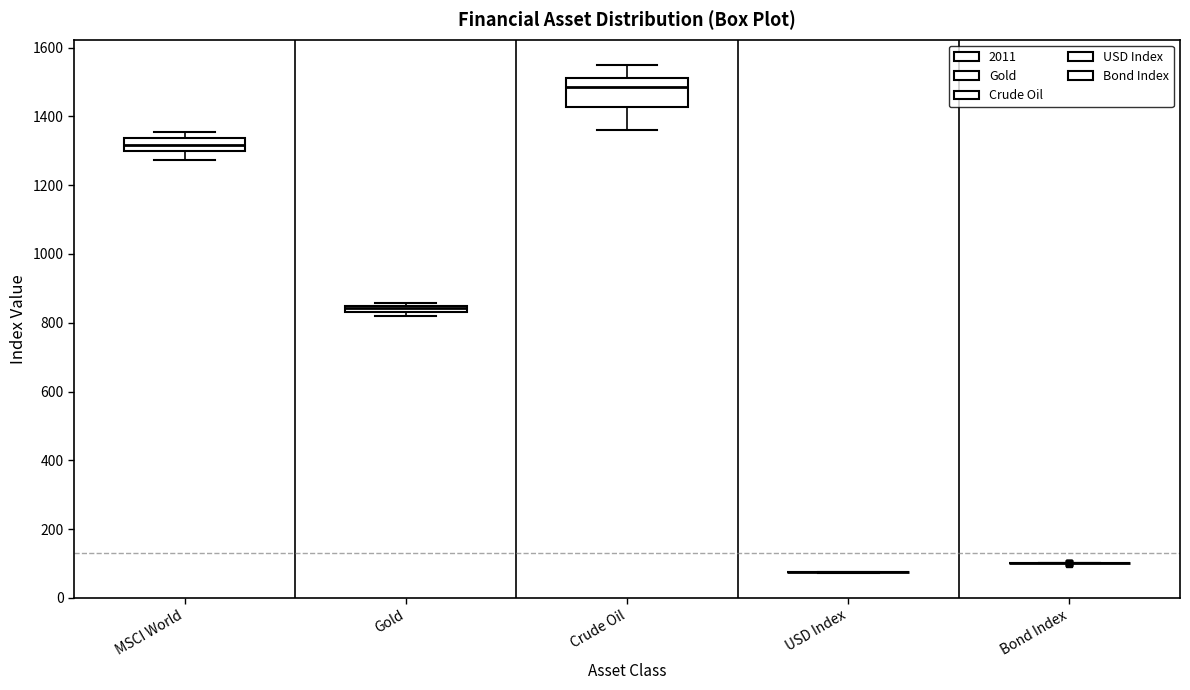

Where does the median line of the box for MSCI World sit on the y-axis? The values are not printed on the chart, so give them approximately, as read against the axis.

1320